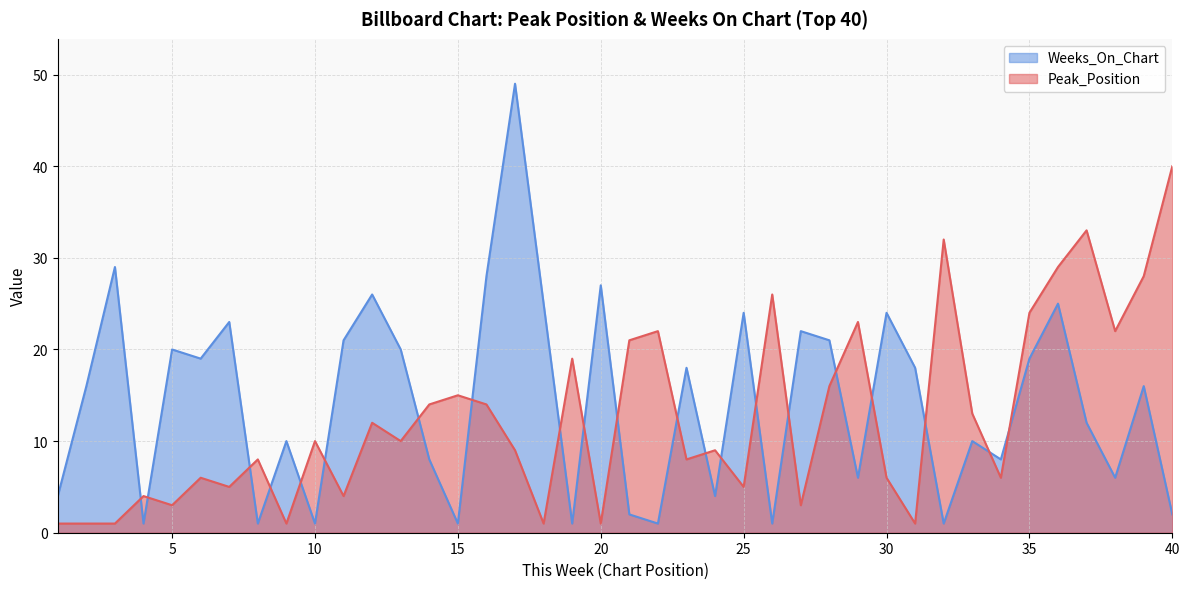

Between 10 and 24, which series saw the biggest shift?

Weeks_On_Chart